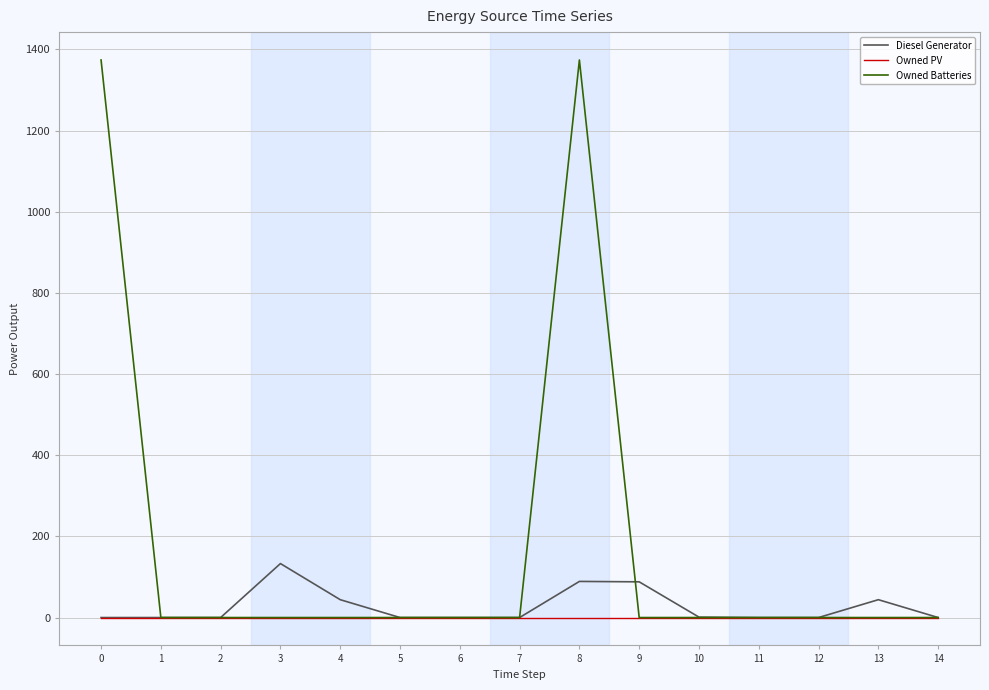

Which series changed the most between 4 and 8?

Owned Batteries